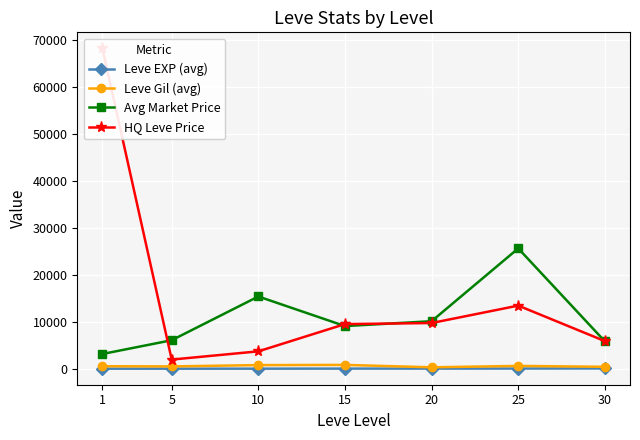

What is the difference between the maximum and second lowest values in the Leve EXP (avg) series?

52.8